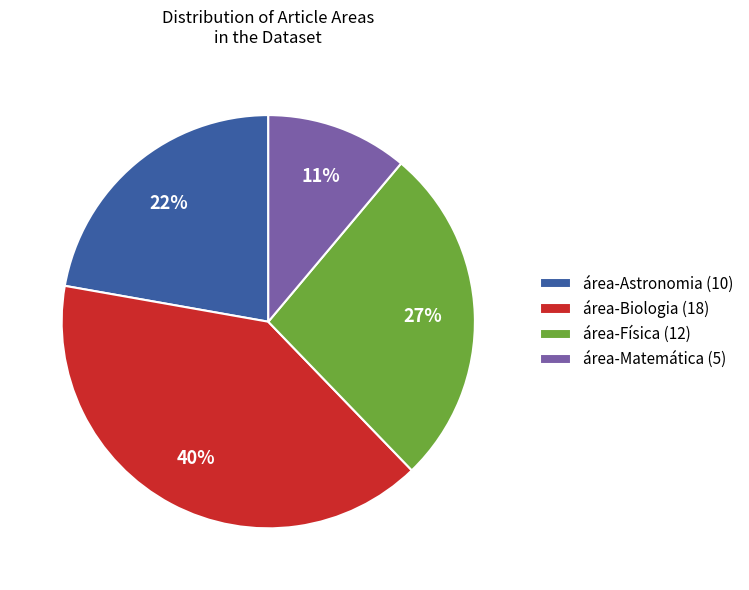

Between área-Astronomia and área-Física, which is larger?

área-Física